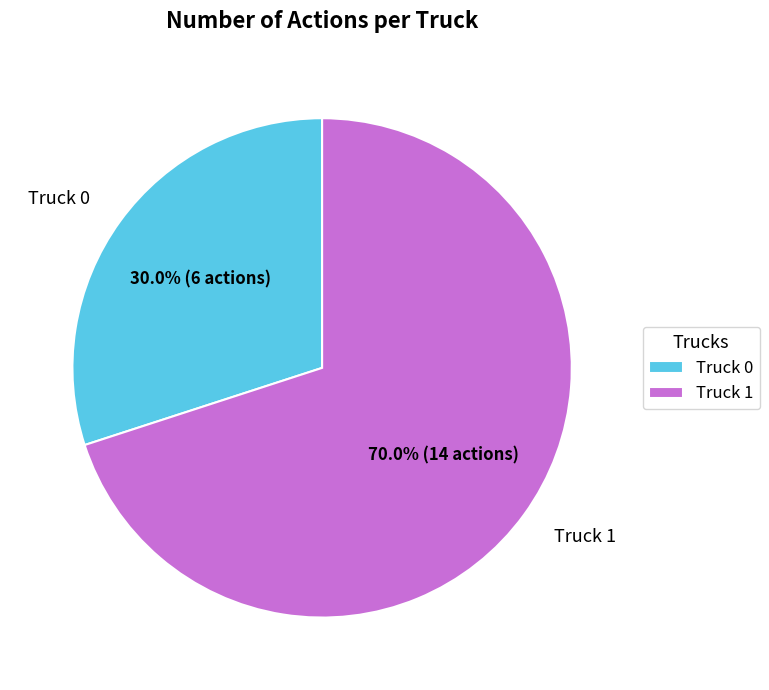

To the nearest percent, what percentage of the pie is Truck 0?

30%